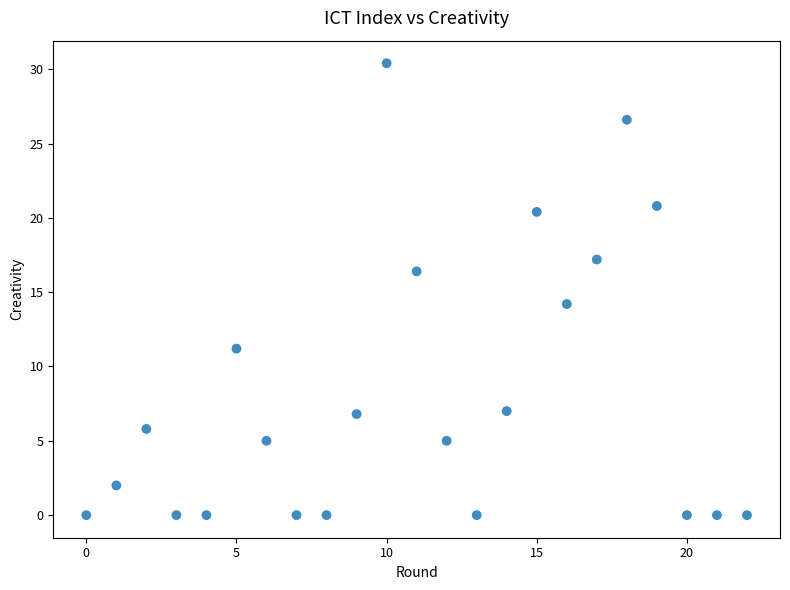

What Y value in the scatter plot is closest to 15?

14.2